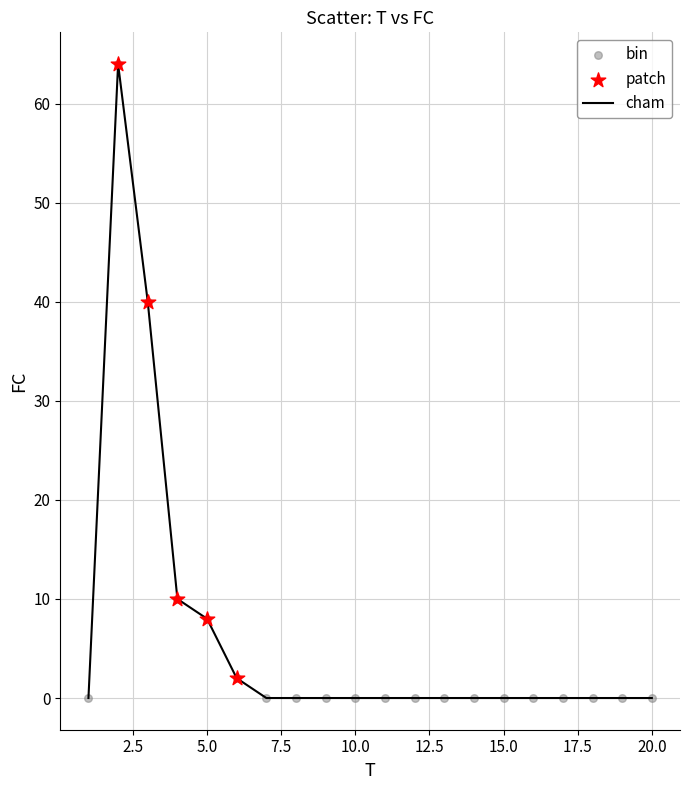

What is the difference between the maximum and minimum values?

64